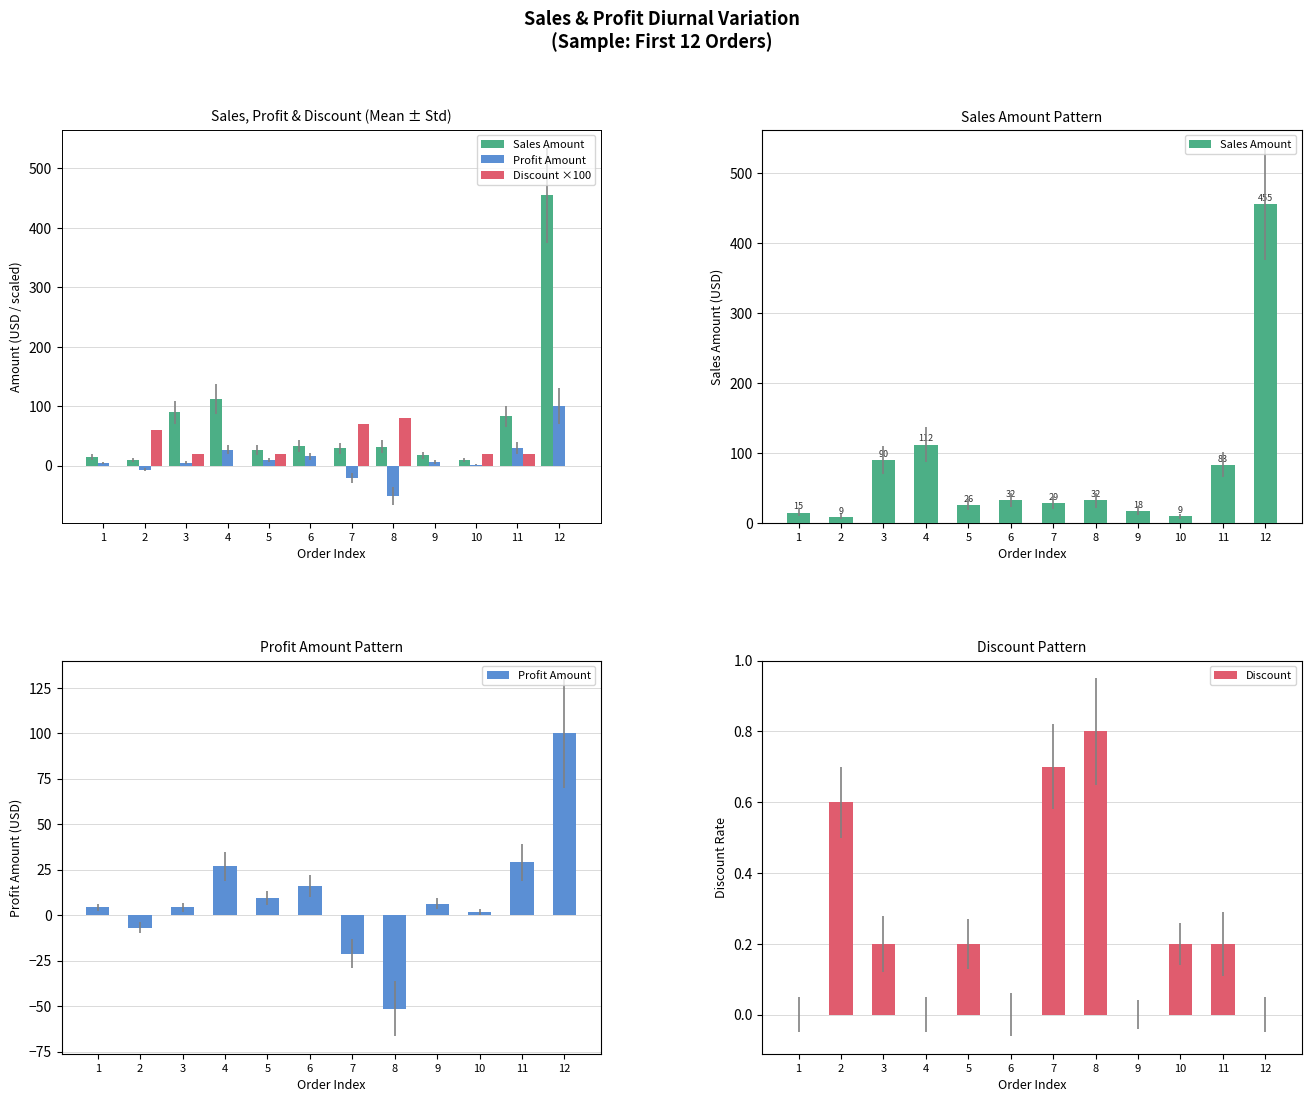

At how many categories does at least one series exceed 177?

1